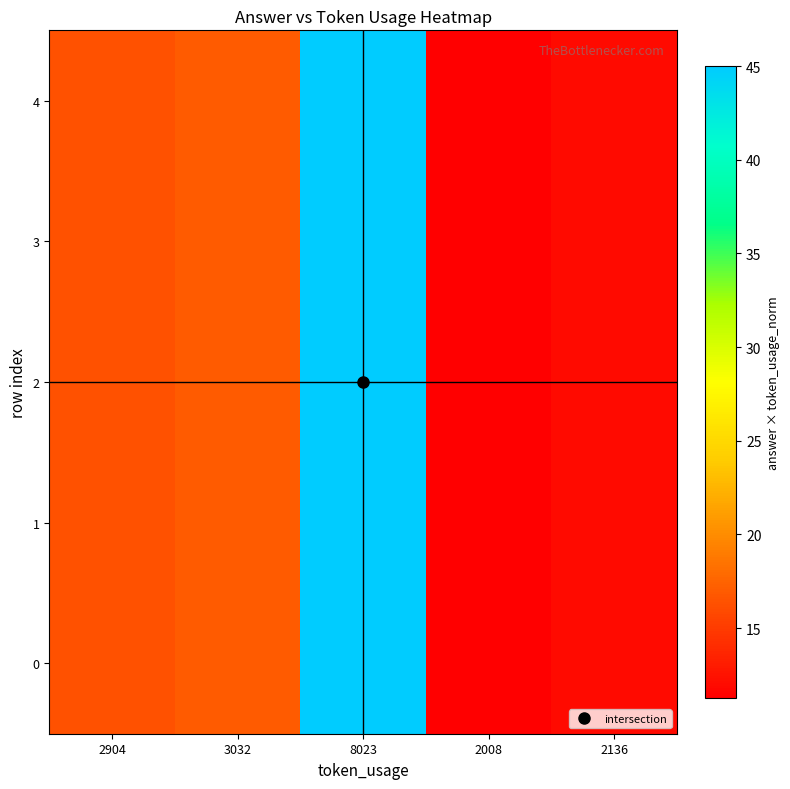

At 2136, list the series in order from smallest to largest.

0, 1, 2, 3, 4